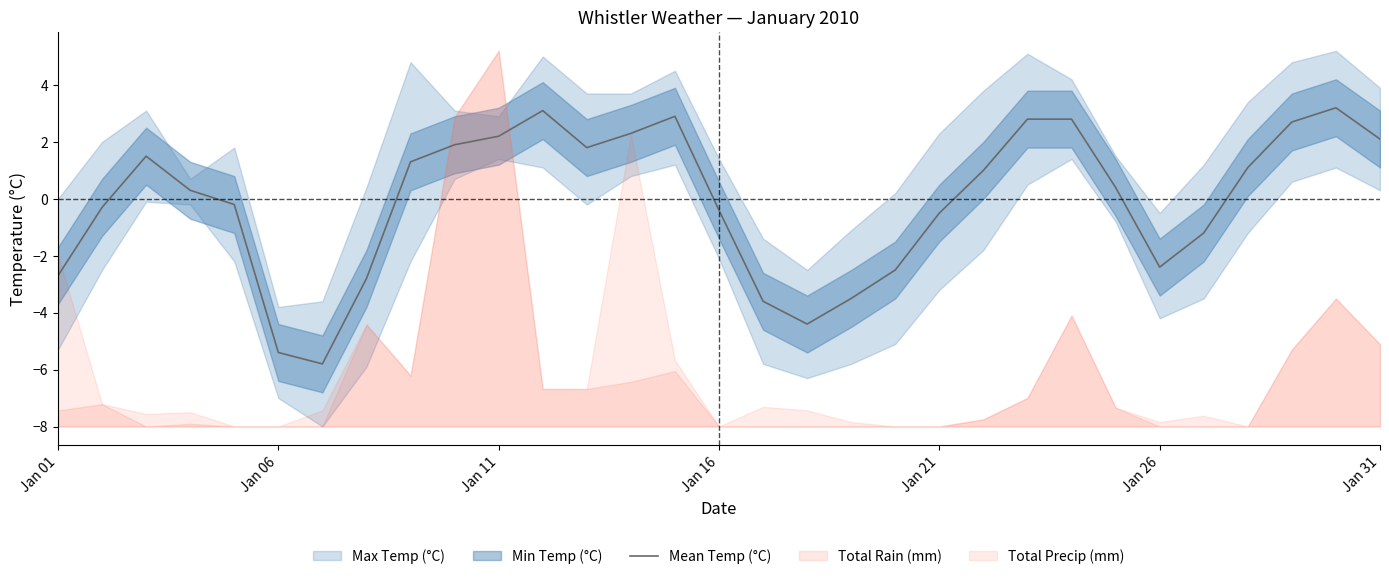

What is the value of the 15th point from the left?

2.9